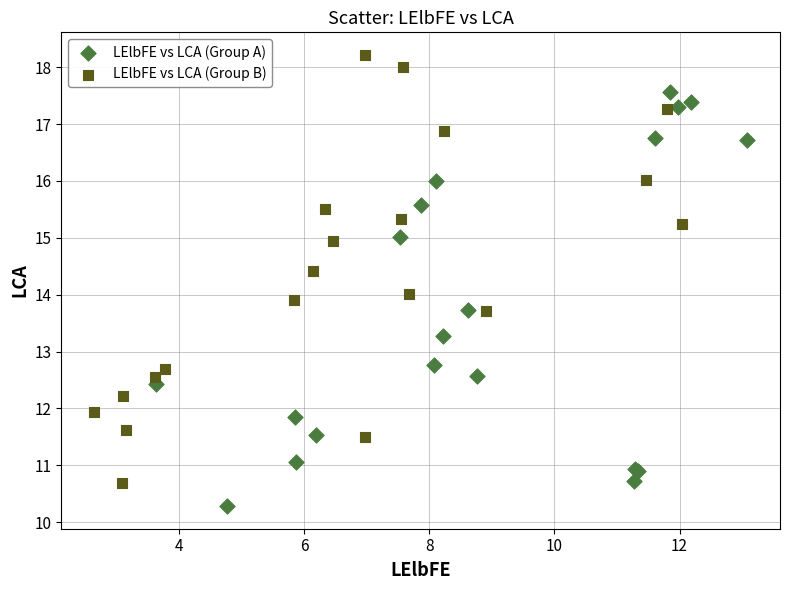

What are all the series names shown in the legend?

LElbFE vs LCA (Group A), LElbFE vs LCA (Group B)